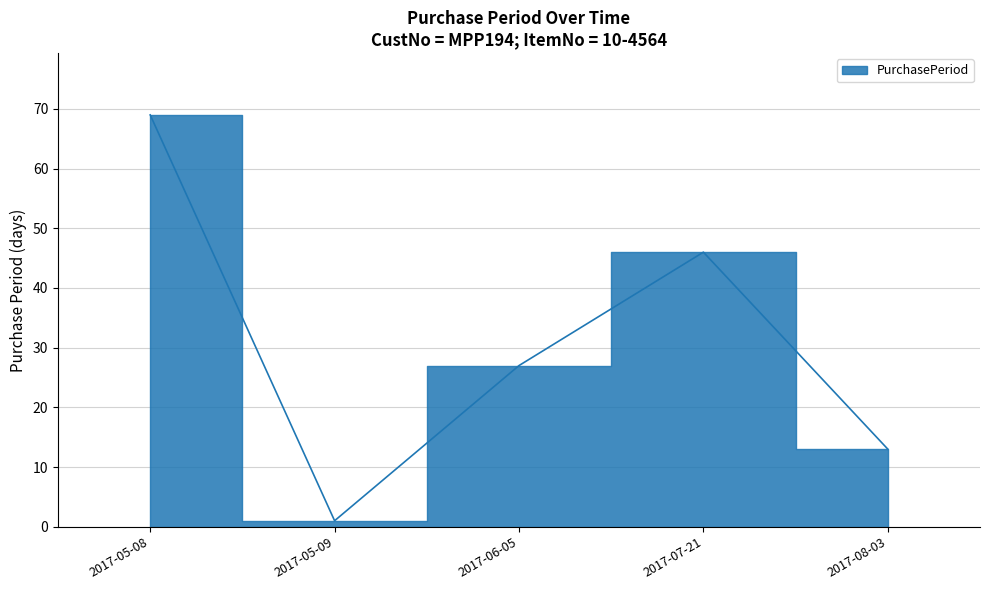

List the labels in order of value, largest first.

2017-05-08, 2017-07-21, 2017-06-05, 2017-08-03, 2017-05-09